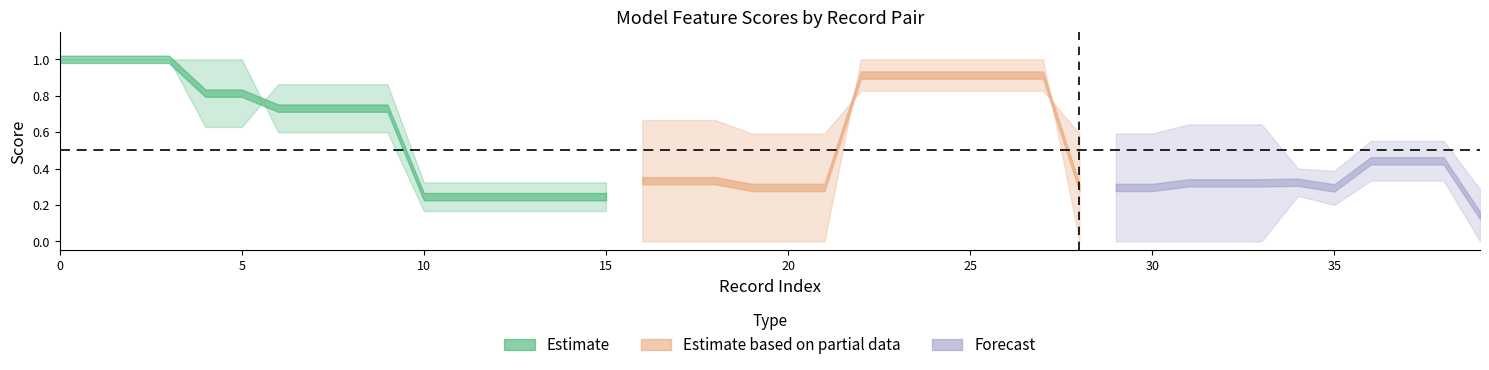

How many lines are shown in the chart?

4